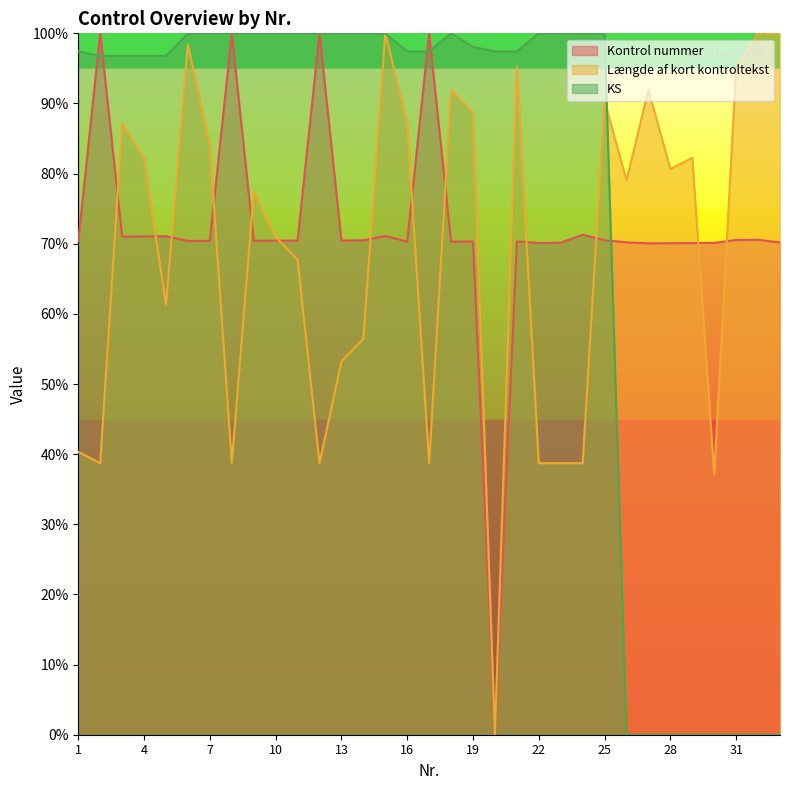

The Længde af kort kontroltekst series shows 71.0 at 10. True or false?

True